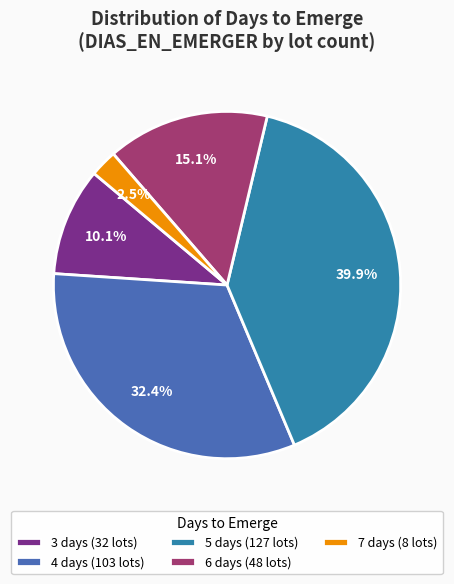

Between 7 days (8 lots) and 4 days (103 lots), which is larger?

4 days (103 lots)